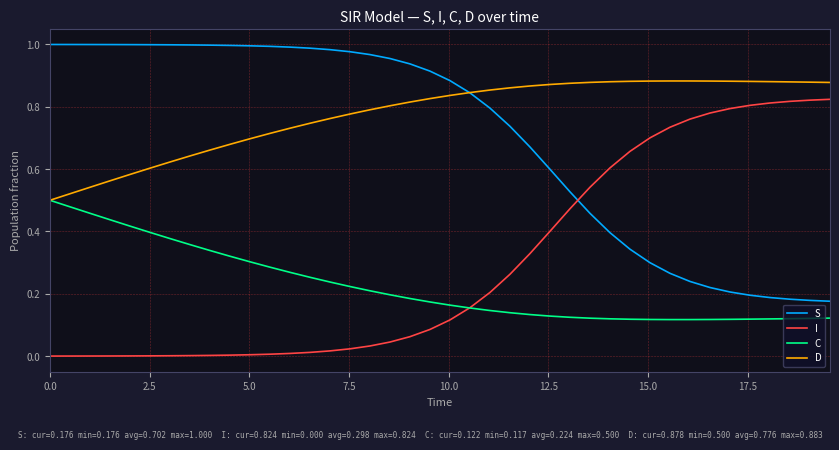

True or false: I and D cross at least once.

False